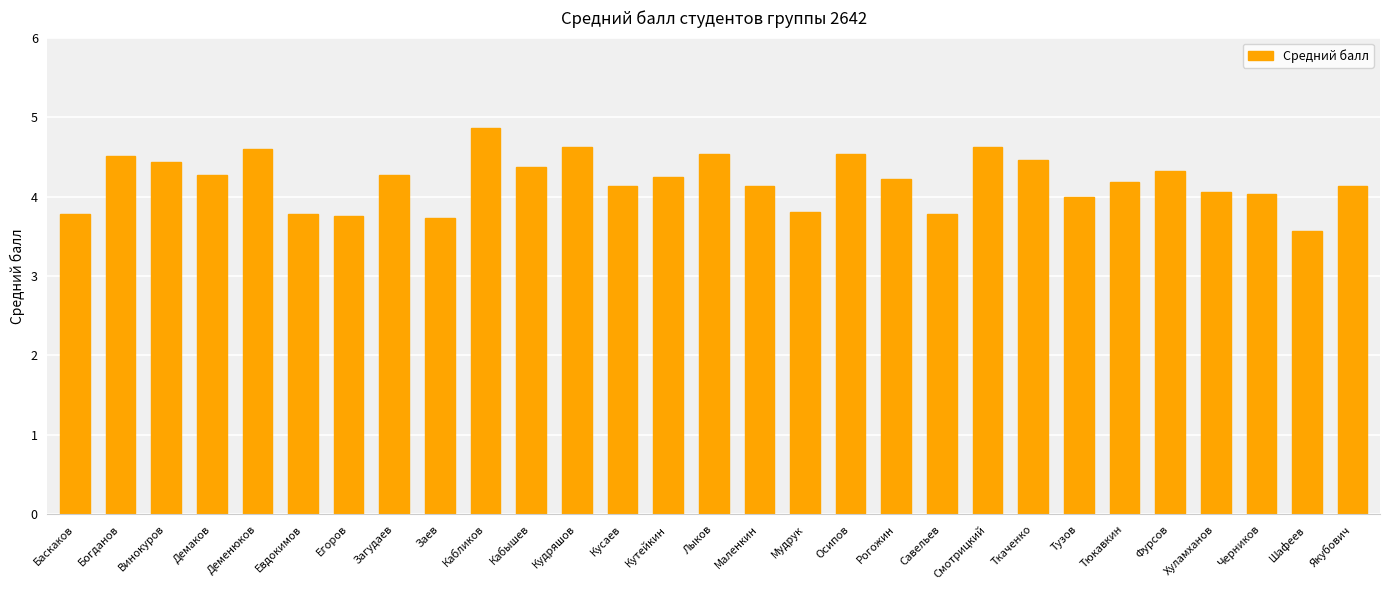

What is the value of the 18th bar from the left?

4.5